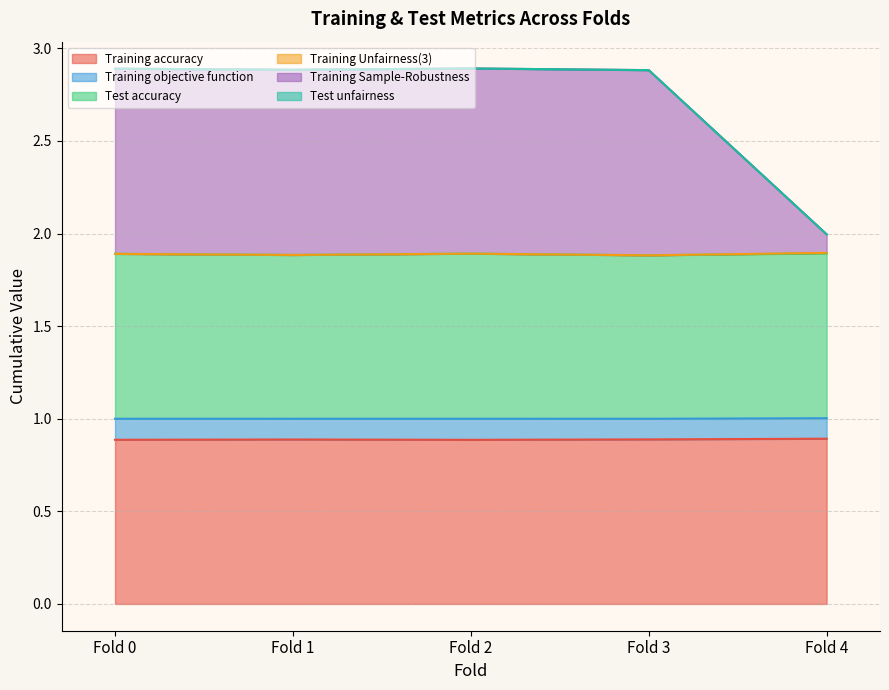

What is the value of the Test unfairness point at the 4th from the left?

2.9